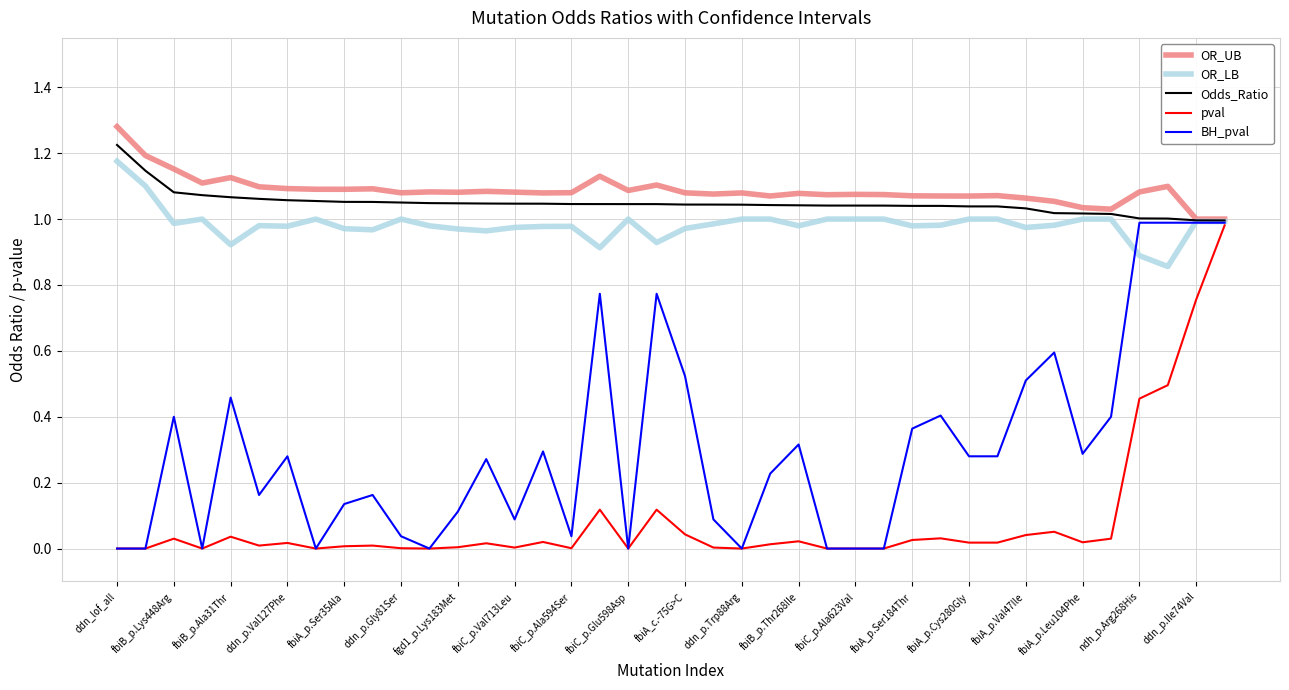

At how many categories does at least one series exceed 0?

40